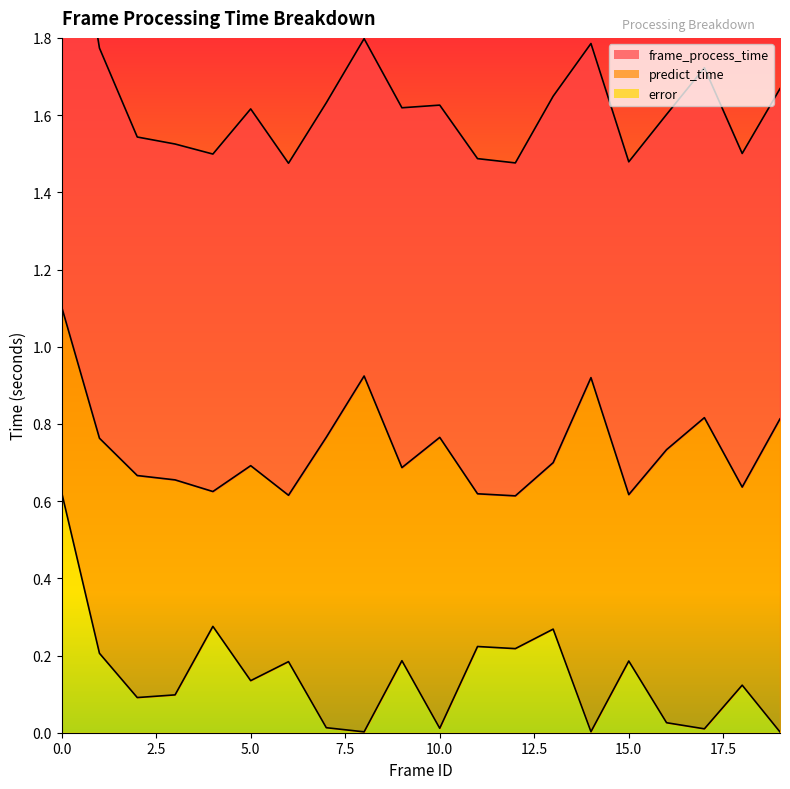

What is the spread (max minus min) of values at 13?

0.7